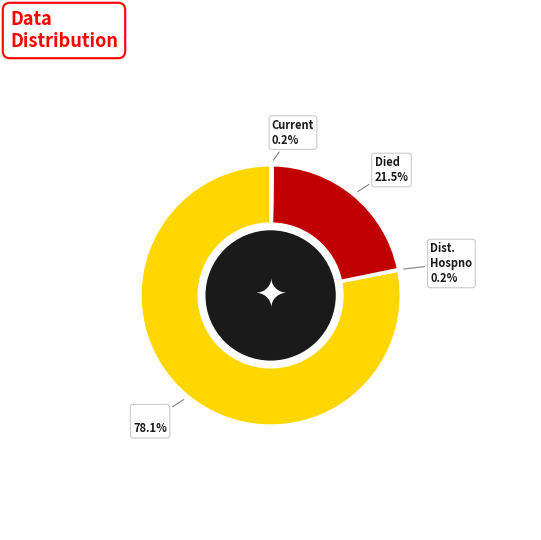

To the nearest percent, what is the difference between the largest and smallest slice percentages?

78%